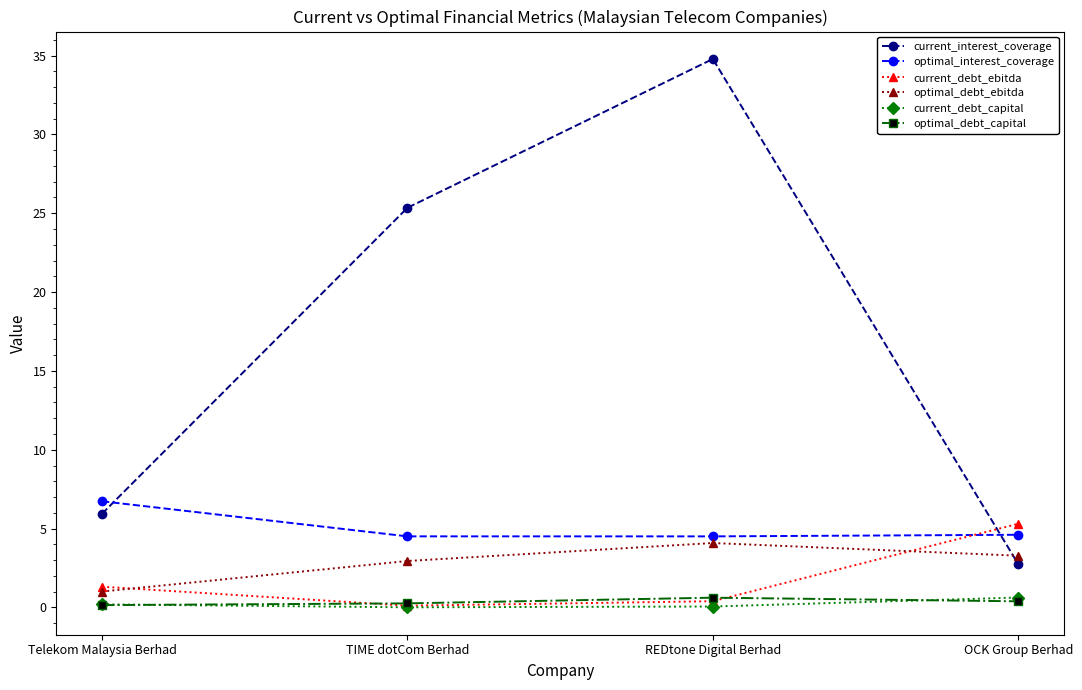

True or false: current_debt_capital has more than 1 points higher than both neighbors.

False